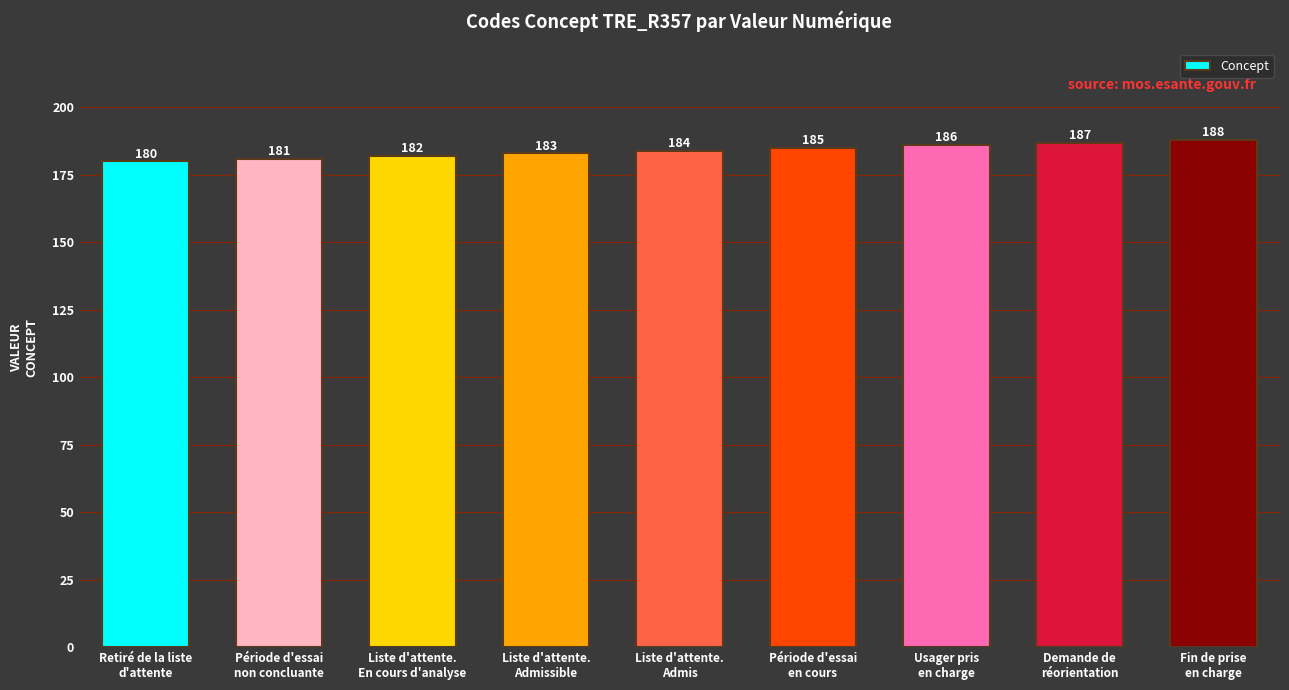

Which has a higher value, Période d'essai
en cours or Retiré de la liste
d'attente?

Période d'essai
en cours